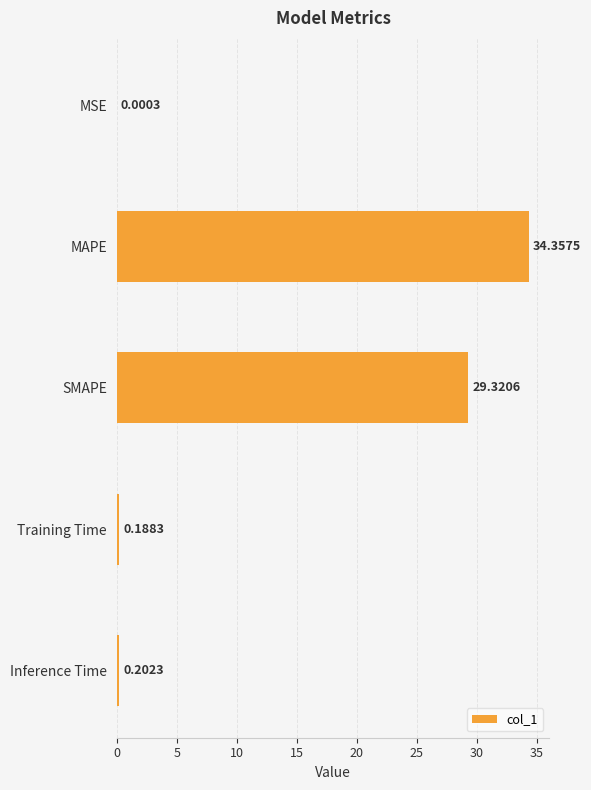

What is the sum of all values?

64.1